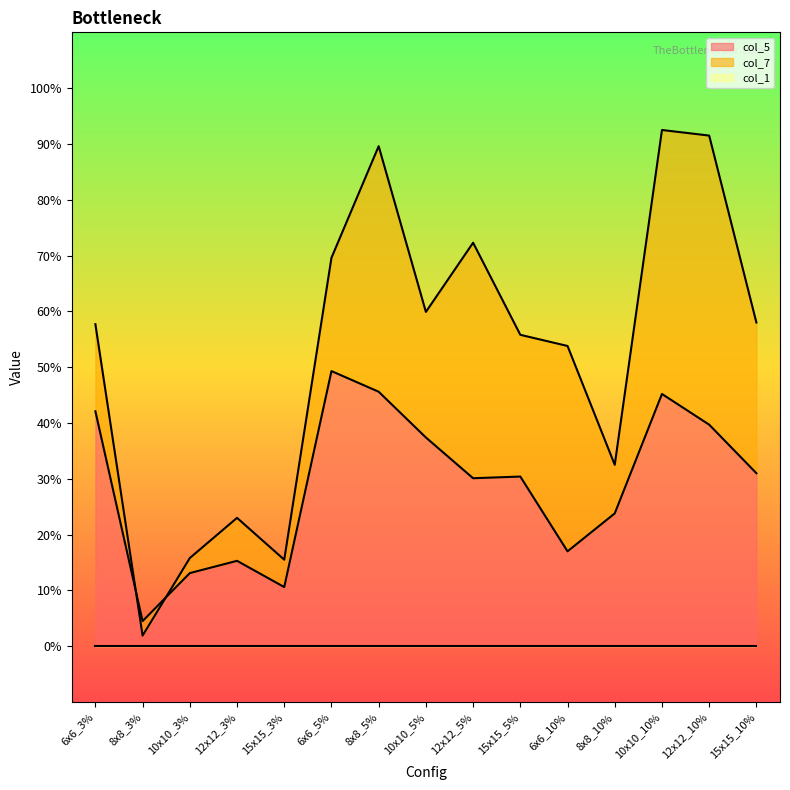

True or false: col_7 has more than 1 interior local peaks.

True